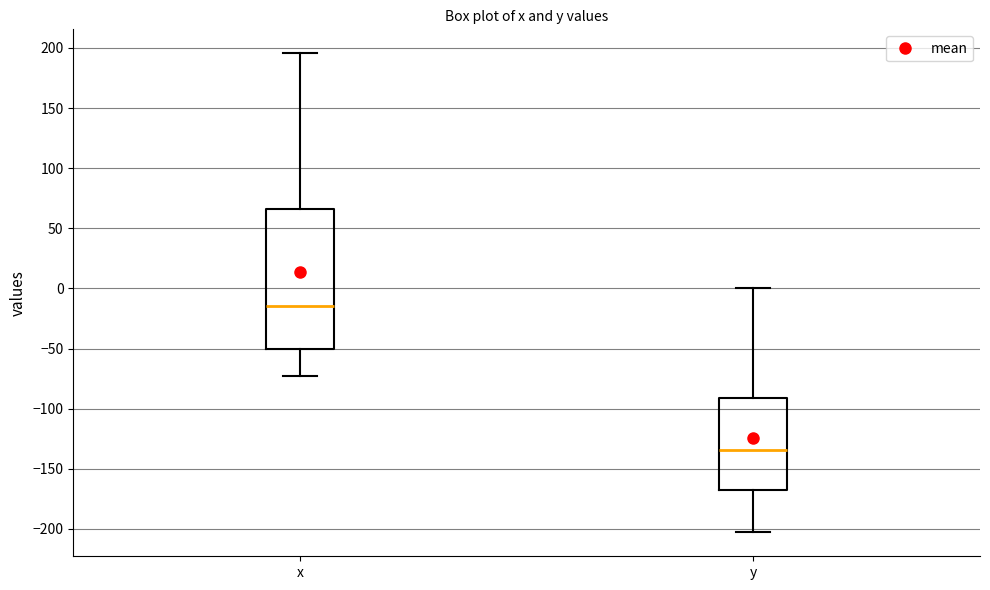

Reading left to right, read every box against the y-axis: the position of its median line, the range the box covers, and the ends of its whiskers. The values are not printed on the chart, so give them approximately, as read against the axis.

x: median -15, box -50 to 65, whiskers -75 to 195
y: median -135, box -170 to -90, whiskers -205 to 0